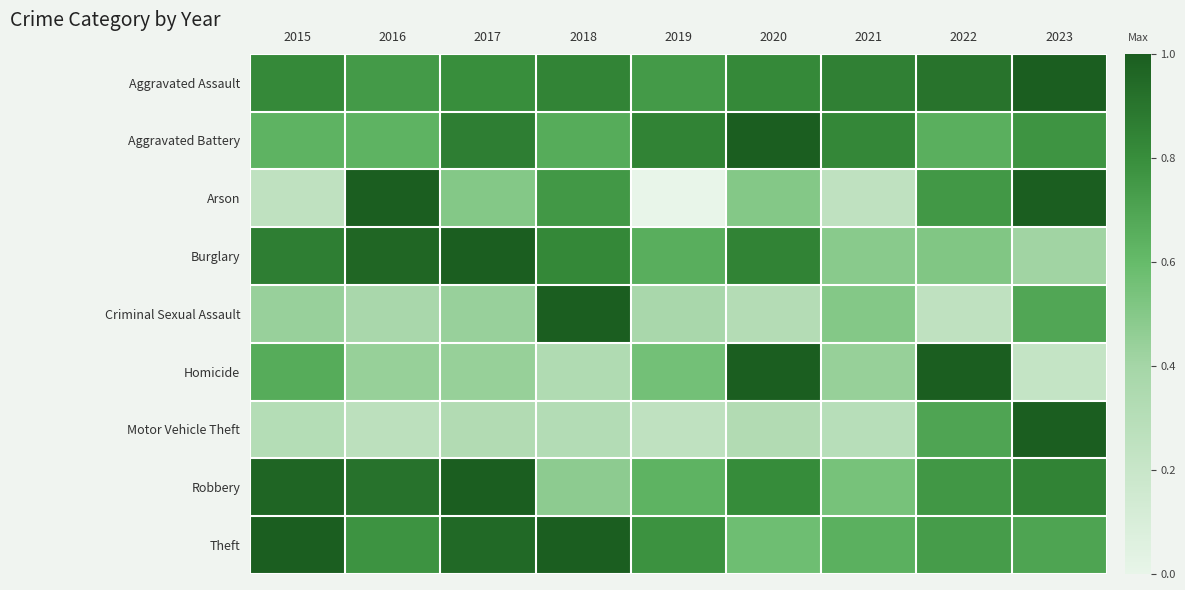

What is the greatest value displayed?

1.0